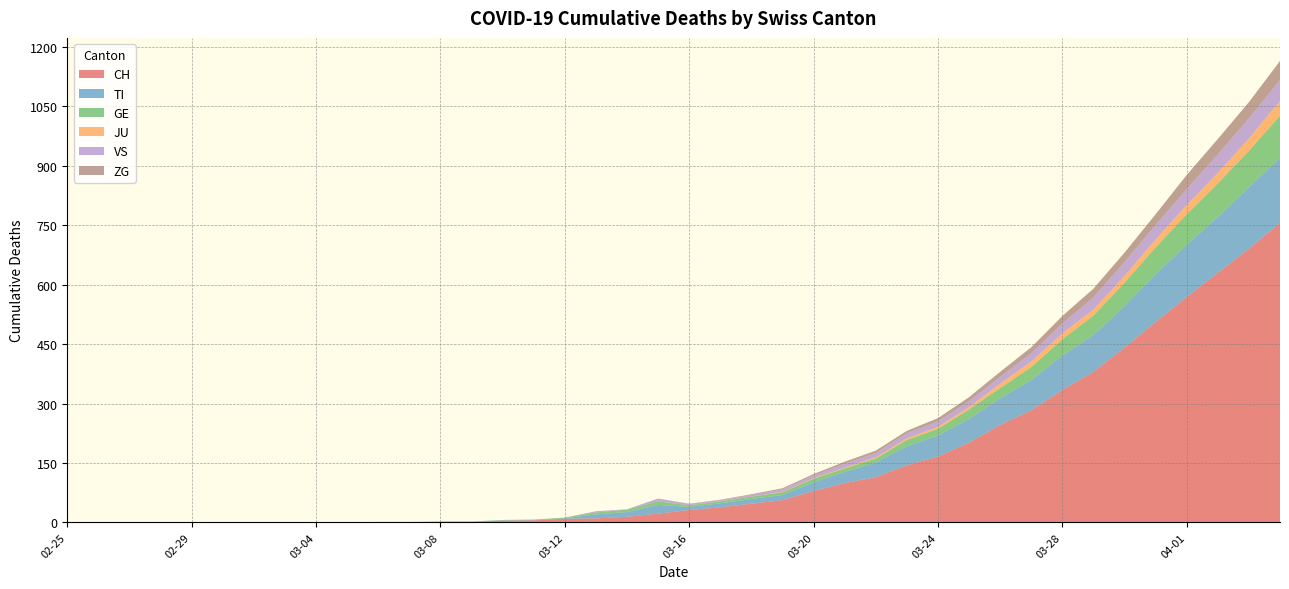

Reading left to right, extract all data points from this chart.

CH: 2020-02-25=0	2020-02-26=0	2020-02-27=0	2020-02-28=0	2020-02-29=0	2020-03-01=0	2020-03-02=0	2020-03-03=0	2020-03-04=0	2020-03-05=0	2020-03-06=1	2020-03-07=1	2020-03-08=2	2020-03-09=2	2020-03-10=4	2020-03-11=5	2020-03-12=9	2020-03-13=10	2020-03-14=14	2020-03-15=22	2020-03-16=31	2020-03-17=38	2020-03-18=47	2020-03-19=56	2020-03-20=79	2020-03-21=99	2020-03-22=114	2020-03-23=144	2020-03-24=166	2020-03-25=201	2020-03-26=246	2020-03-27=283	2020-03-28=334	2020-03-29=380	2020-03-30=441	2020-03-31=506	2020-04-01=569	2020-04-02=630	2020-04-03=691	2020-04-04=756
TI: 2020-02-25=0	2020-02-26=0	2020-02-27=0	2020-02-28=0	2020-02-29=0	2020-03-01=0	2020-03-02=0	2020-03-03=0	2020-03-04=0	2020-03-05=0	2020-03-06=0	2020-03-07=0	2020-03-08=0	2020-03-09=0	2020-03-10=1	2020-03-11=1	2020-03-12=1	2020-03-13=10	2020-03-14=12	2020-03-15=22	2020-03-16=8	2020-03-17=10	2020-03-18=12	2020-03-19=13	2020-03-20=22	2020-03-21=28	2020-03-22=37	2020-03-23=48	2020-03-24=53	2020-03-25=60	2020-03-26=67	2020-03-27=76	2020-03-28=87	2020-03-29=93	2020-03-30=105	2020-03-31=120	2020-04-01=132	2020-04-02=141	2020-04-03=155	2020-04-04=165
GE: 2020-02-25=0	2020-02-26=0	2020-02-27=0	2020-02-28=0	2020-02-29=0	2020-03-01=0	2020-03-02=0	2020-03-03=0	2020-03-04=0	2020-03-05=0	2020-03-06=0	2020-03-07=0	2020-03-08=0	2020-03-09=0	2020-03-10=1	2020-03-11=1	2020-03-12=2	2020-03-13=5	2020-03-14=6	2020-03-15=9	2020-03-16=4	2020-03-17=5	2020-03-18=6	2020-03-19=7	2020-03-20=9	2020-03-21=9	2020-03-22=10	2020-03-23=16	2020-03-24=17	2020-03-25=24	2020-03-26=26	2020-03-27=33	2020-03-28=41	2020-03-29=49	2020-03-30=59	2020-03-31=68	2020-04-01=77	2020-04-02=85	2020-04-03=92	2020-04-04=106
JU: 2020-02-25=0	2020-02-26=0	2020-02-27=0	2020-02-28=0	2020-02-29=0	2020-03-01=0	2020-03-02=0	2020-03-03=0	2020-03-04=0	2020-03-05=0	2020-03-06=0	2020-03-07=0	2020-03-08=0	2020-03-09=0	2020-03-10=0	2020-03-11=0	2020-03-12=0	2020-03-13=0	2020-03-14=0	2020-03-15=0	2020-03-16=0	2020-03-17=0	2020-03-18=0	2020-03-19=1	2020-03-20=1	2020-03-21=2	2020-03-22=3	2020-03-23=4	2020-03-24=5	2020-03-25=6	2020-03-26=11	2020-03-27=14	2020-03-28=15	2020-03-29=15	2020-03-30=17	2020-03-31=20	2020-04-01=23	2020-04-02=26	2020-04-03=31	2020-04-04=37
VS: 2020-02-25=0	2020-02-26=0	2020-02-27=0	2020-02-28=0	2020-02-29=0	2020-03-01=0	2020-03-02=0	2020-03-03=0	2020-03-04=0	2020-03-05=0	2020-03-06=0	2020-03-07=0	2020-03-08=0	2020-03-09=0	2020-03-10=0	2020-03-11=0	2020-03-12=0	2020-03-13=3	2020-03-14=1	2020-03-15=7	2020-03-16=3	2020-03-17=3	2020-03-18=4	2020-03-19=6	2020-03-20=7	2020-03-21=10	2020-03-22=11	2020-03-23=13	2020-03-24=14	2020-03-25=15	2020-03-26=17	2020-03-27=21	2020-03-28=25	2020-03-29=31	2020-03-30=35	2020-03-31=37	2020-04-01=40	2020-04-02=47	2020-04-03=51	2020-04-04=53
ZG: 2020-02-25=0	2020-02-26=0	2020-02-27=0	2020-02-28=0	2020-02-29=0	2020-03-01=0	2020-03-02=0	2020-03-03=0	2020-03-04=0	2020-03-05=0	2020-03-06=0	2020-03-07=0	2020-03-08=0	2020-03-09=0	2020-03-10=0	2020-03-11=0	2020-03-12=0	2020-03-13=0	2020-03-14=0	2020-03-15=0	2020-03-16=1	2020-03-17=1	2020-03-18=2	2020-03-19=3	2020-03-20=4	2020-03-21=5	2020-03-22=6	2020-03-23=6	2020-03-24=8	2020-03-25=10	2020-03-26=13	2020-03-27=15	2020-03-28=19	2020-03-29=22	2020-03-30=24	2020-03-31=27	2020-04-01=36	2020-04-02=39	2020-04-03=41	2020-04-04=48